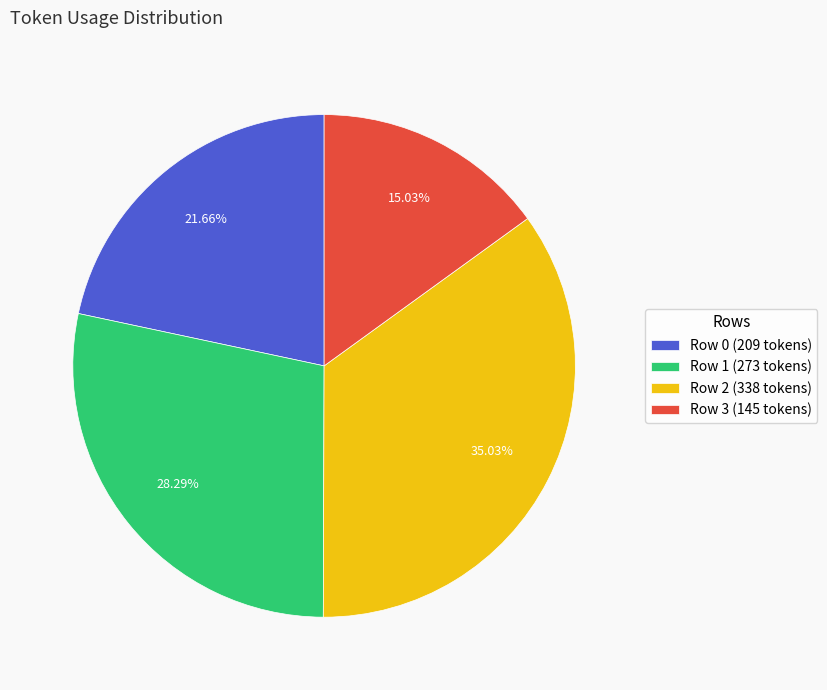

Count the number of slices in the pie.

4